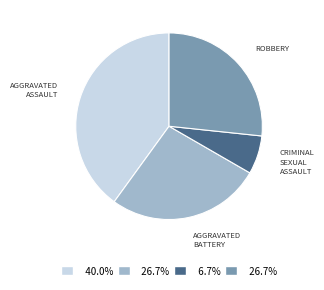

Is there a majority slice in this chart?

No